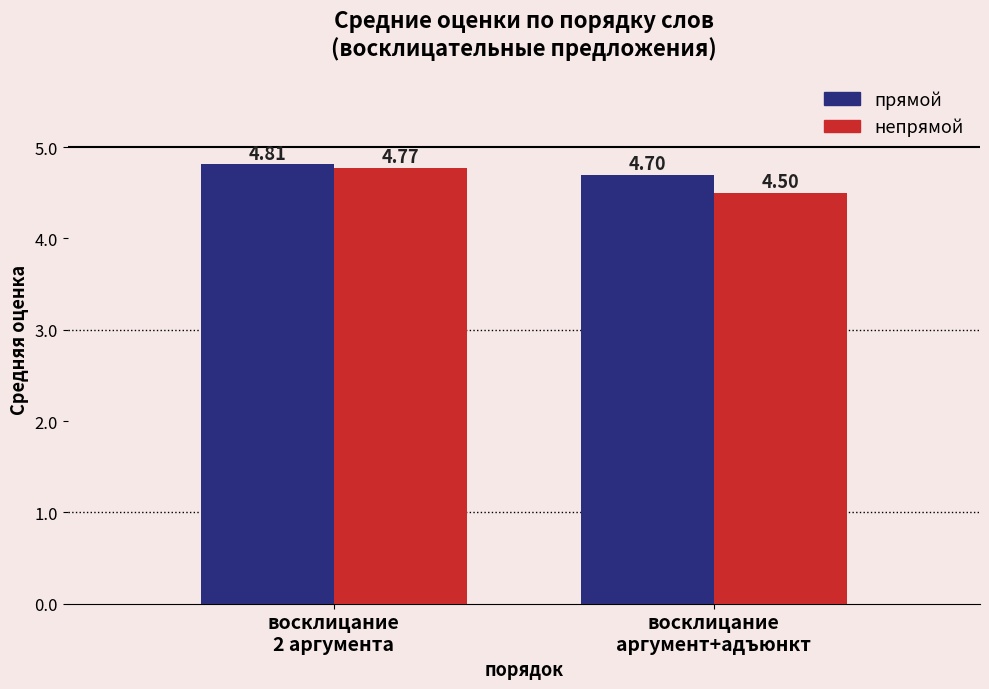

Rank the series by their average value, from lowest to highest.

непрямой, прямой